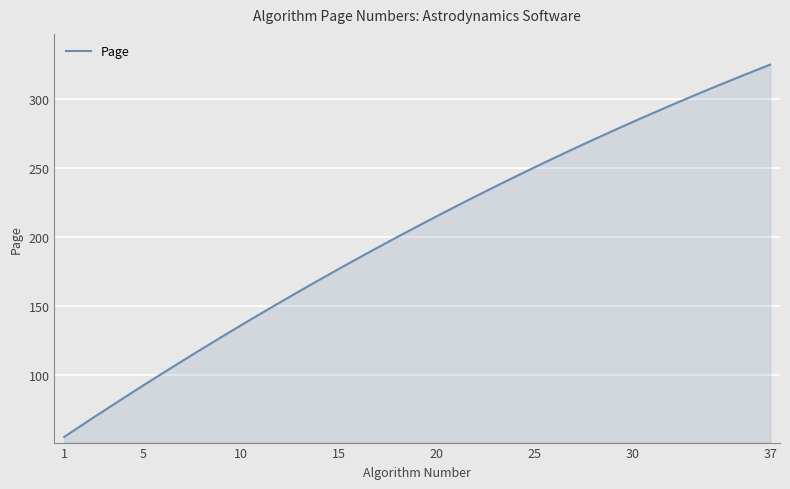

What is the average value?

201.6